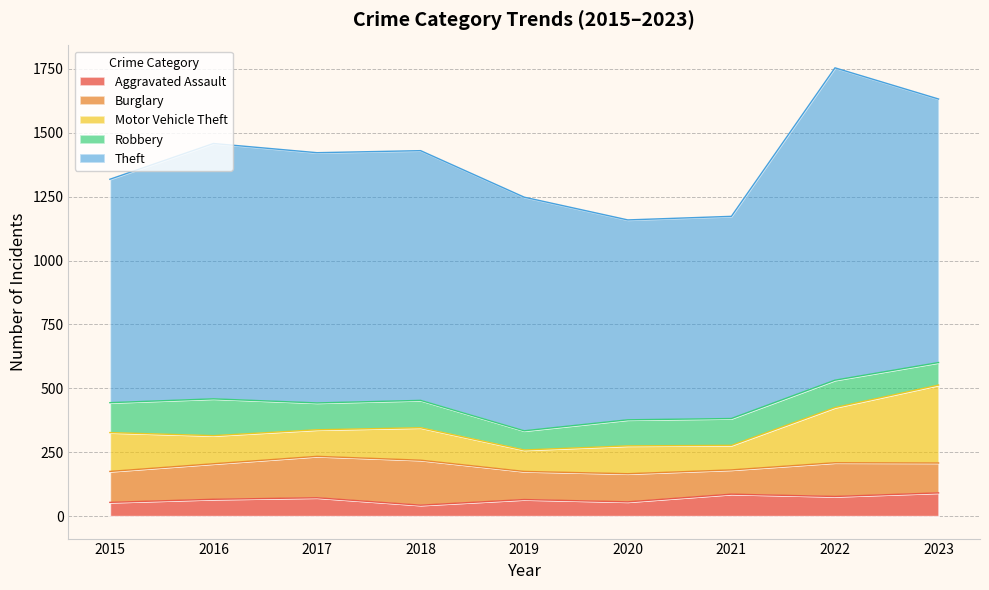

How many data points in Motor Vehicle Theft are above 110?

4